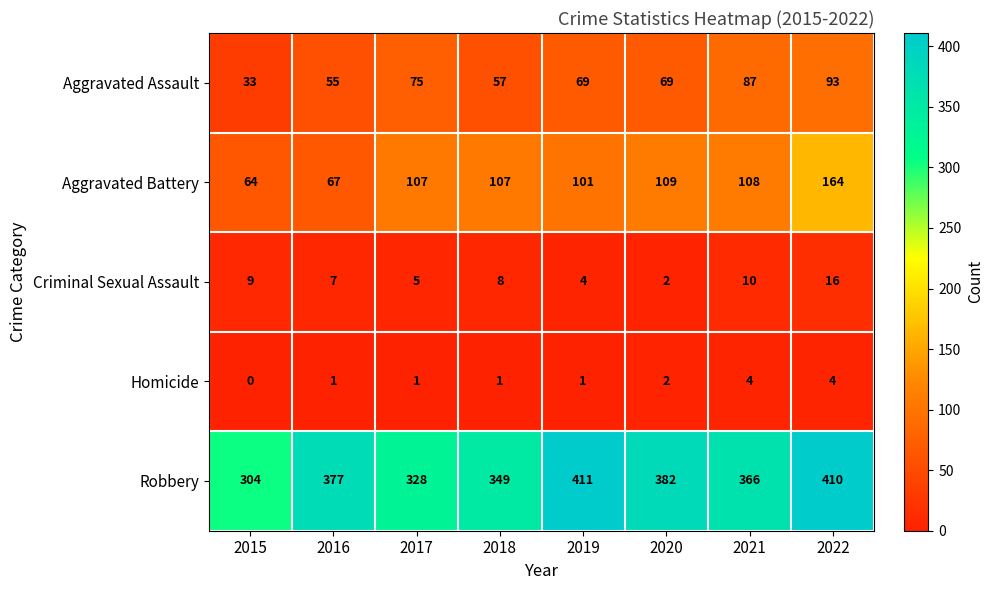

What is the total value across all series at 2020?

564